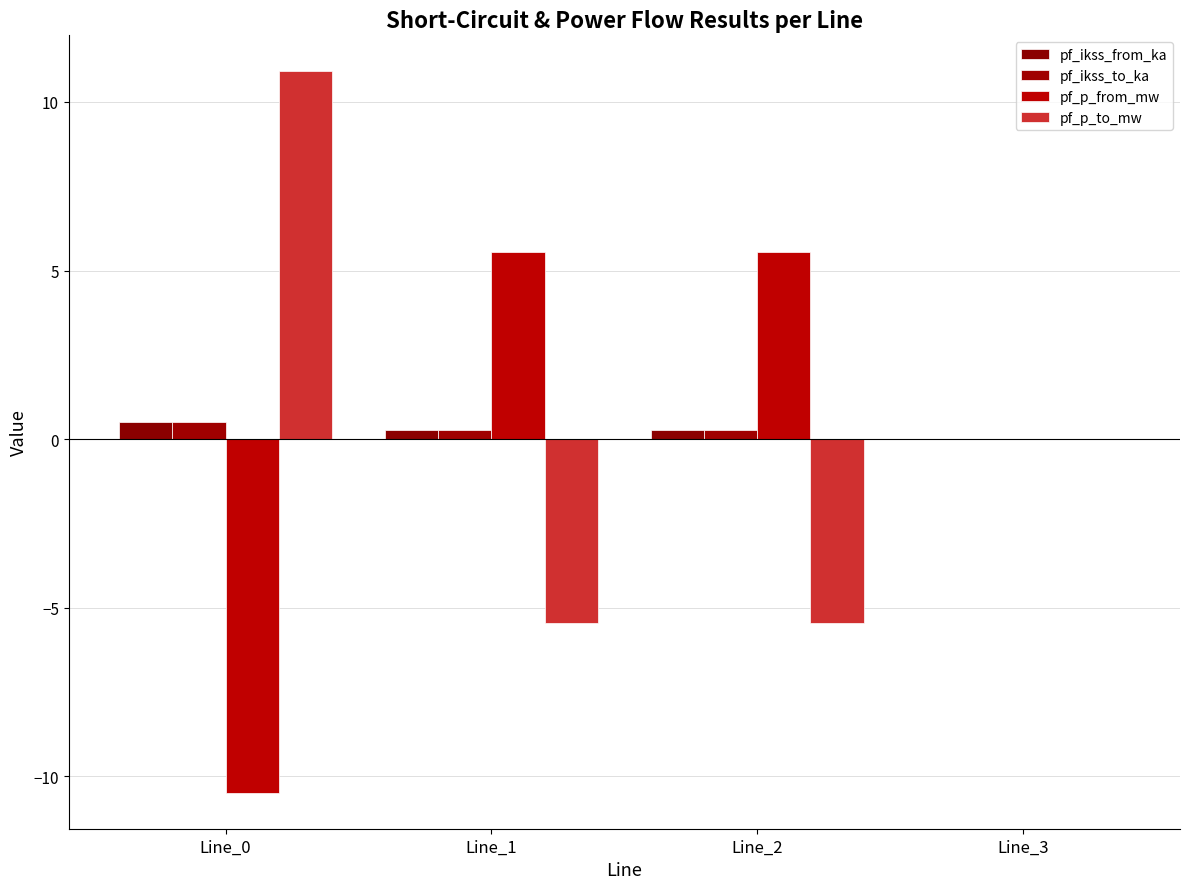

What is the difference between the pf_p_to_mw values at Line_1 and Line_0?

16.4